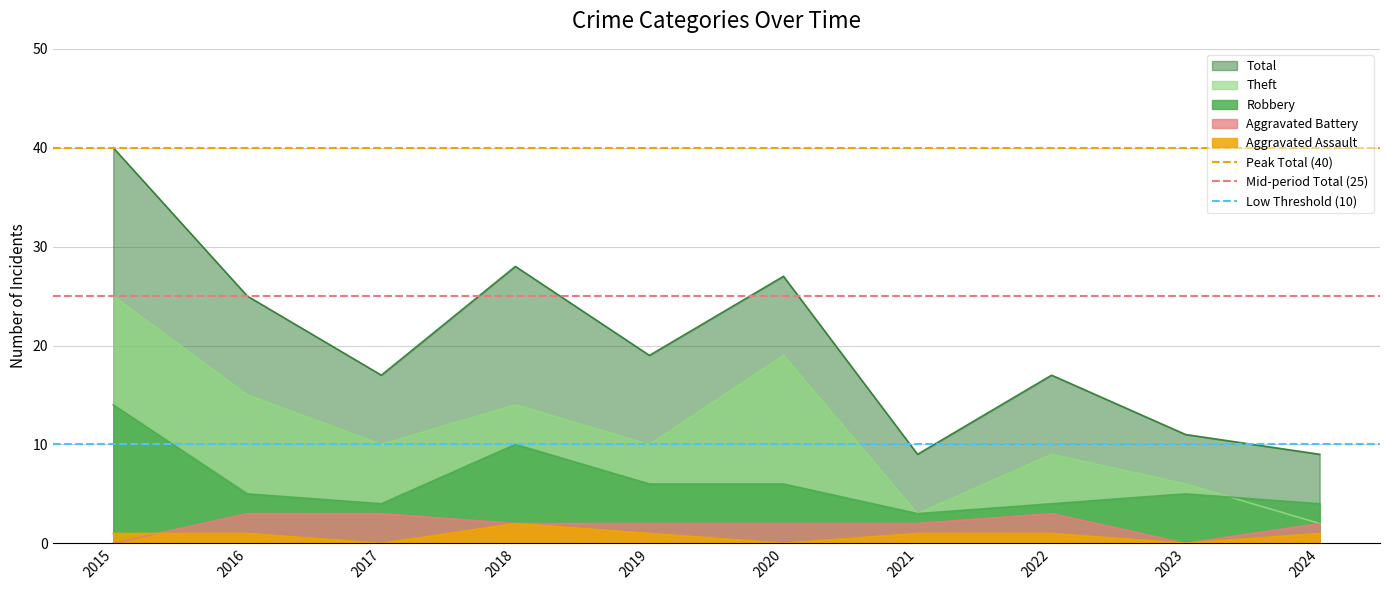

At which label is Mid-period Total (25) closest to 25?

2015